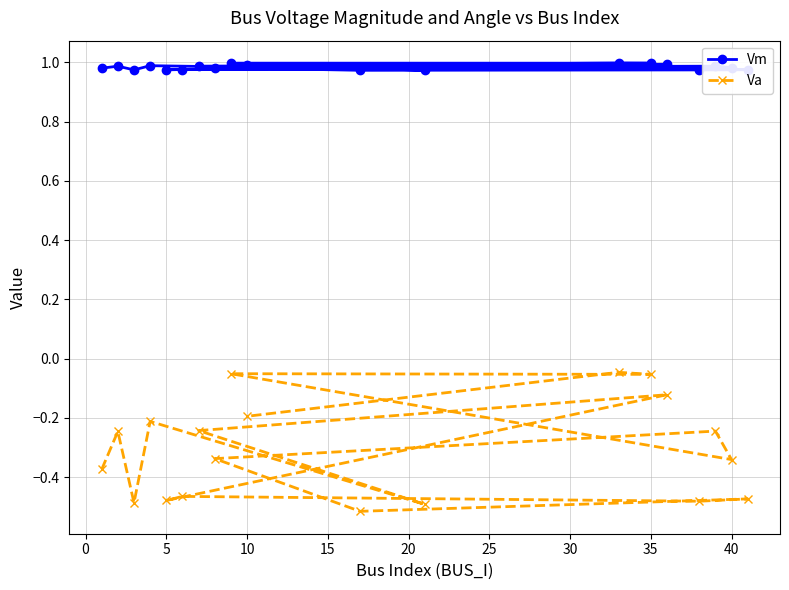

True or false: Va has a value of -0.8 at 5.

False